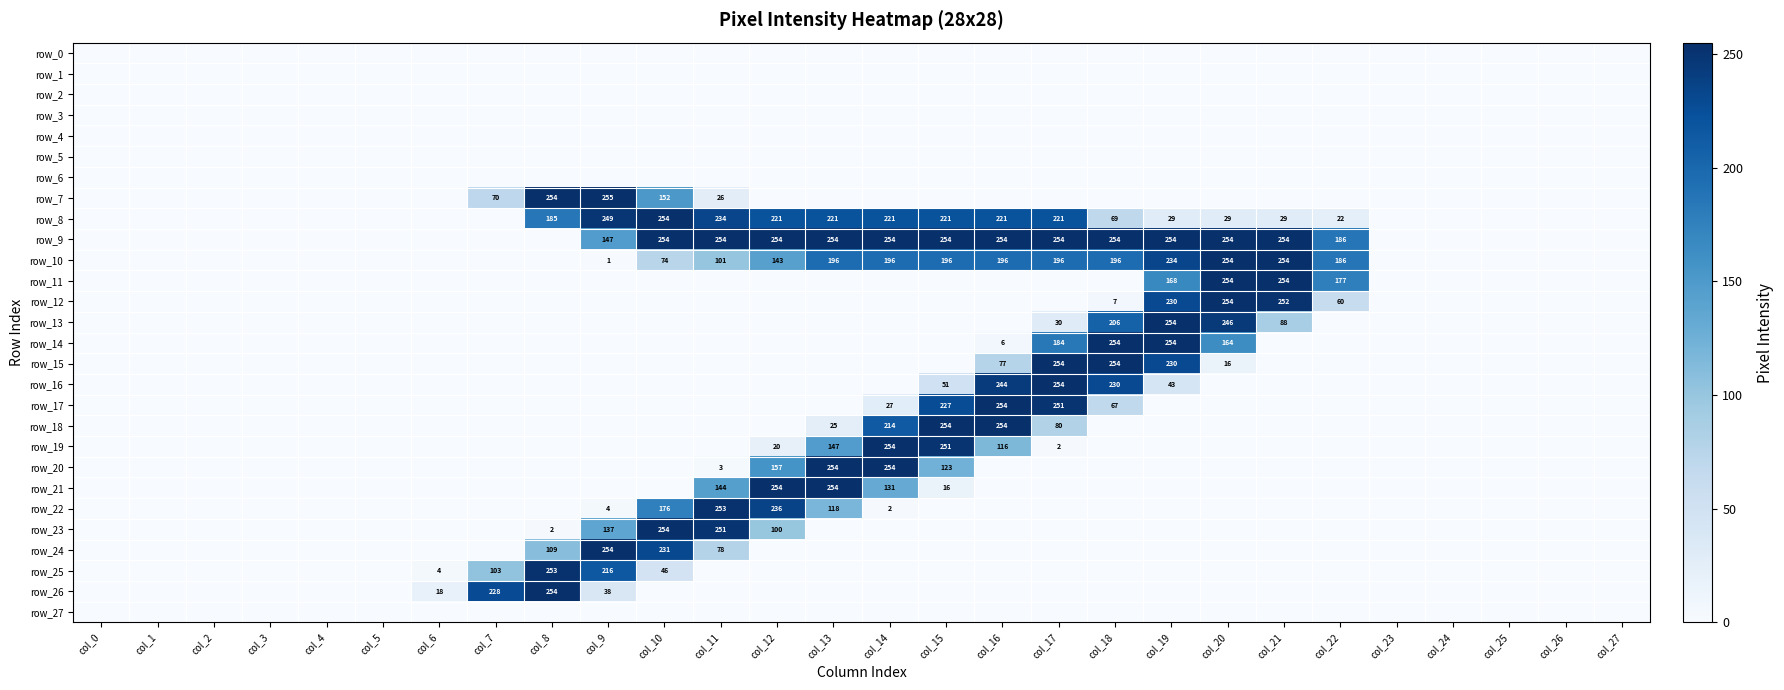

Reading left to right, what are all the values shown in this chart?

row_0: 0	0	0	0	0	0	0	0	0	0	0	0	0	0	0	0	0	0	0	0	0	0	0	0	0	0	0	0
row_1: 0	0	0	0	0	0	0	0	0	0	0	0	0	0	0	0	0	0	0	0	0	0	0	0	0	0	0	0
row_2: 0	0	0	0	0	0	0	0	0	0	0	0	0	0	0	0	0	0	0	0	0	0	0	0	0	0	0	0
row_3: 0	0	0	0	0	0	0	0	0	0	0	0	0	0	0	0	0	0	0	0	0	0	0	0	0	0	0	0
row_4: 0	0	0	0	0	0	0	0	0	0	0	0	0	0	0	0	0	0	0	0	0	0	0	0	0	0	0	0
row_5: 0	0	0	0	0	0	0	0	0	0	0	0	0	0	0	0	0	0	0	0	0	0	0	0	0	0	0	0
row_6: 0	0	0	0	0	0	0	0	0	0	0	0	0	0	0	0	0	0	0	0	0	0	0	0	0	0	0	0
row_7: 0	0	0	0	0	0	0	70	254	255	152	26	0	0	0	0	0	0	0	0	0	0	0	0	0	0	0	0
row_8: 0	0	0	0	0	0	0	0	185	249	254	234	221	221	221	221	221	221	69	29	29	29	22	0	0	0	0	0
row_9: 0	0	0	0	0	0	0	0	0	147	254	254	254	254	254	254	254	254	254	254	254	254	186	0	0	0	0	0
row_10: 0	0	0	0	0	0	0	0	0	1	74	101	143	196	196	196	196	196	196	234	254	254	186	0	0	0	0	0
row_11: 0	0	0	0	0	0	0	0	0	0	0	0	0	0	0	0	0	0	0	168	254	254	177	0	0	0	0	0
row_12: 0	0	0	0	0	0	0	0	0	0	0	0	0	0	0	0	0	0	7	230	254	252	60	0	0	0	0	0
row_13: 0	0	0	0	0	0	0	0	0	0	0	0	0	0	0	0	0	30	206	254	246	88	0	0	0	0	0	0
row_14: 0	0	0	0	0	0	0	0	0	0	0	0	0	0	0	0	6	184	254	254	164	0	0	0	0	0	0	0
row_15: 0	0	0	0	0	0	0	0	0	0	0	0	0	0	0	0	77	254	254	230	16	0	0	0	0	0	0	0
row_16: 0	0	0	0	0	0	0	0	0	0	0	0	0	0	0	51	244	254	230	43	0	0	0	0	0	0	0	0
row_17: 0	0	0	0	0	0	0	0	0	0	0	0	0	0	27	227	254	251	67	0	0	0	0	0	0	0	0	0
row_18: 0	0	0	0	0	0	0	0	0	0	0	0	0	25	214	254	254	80	0	0	0	0	0	0	0	0	0	0
row_19: 0	0	0	0	0	0	0	0	0	0	0	0	20	147	254	251	116	2	0	0	0	0	0	0	0	0	0	0
row_20: 0	0	0	0	0	0	0	0	0	0	0	3	157	254	254	123	0	0	0	0	0	0	0	0	0	0	0	0
row_21: 0	0	0	0	0	0	0	0	0	0	0	144	254	254	131	16	0	0	0	0	0	0	0	0	0	0	0	0
row_22: 0	0	0	0	0	0	0	0	0	4	176	253	236	118	2	0	0	0	0	0	0	0	0	0	0	0	0	0
row_23: 0	0	0	0	0	0	0	0	2	137	254	251	100	0	0	0	0	0	0	0	0	0	0	0	0	0	0	0
row_24: 0	0	0	0	0	0	0	0	109	254	231	78	0	0	0	0	0	0	0	0	0	0	0	0	0	0	0	0
row_25: 0	0	0	0	0	0	4	103	253	216	46	0	0	0	0	0	0	0	0	0	0	0	0	0	0	0	0	0
row_26: 0	0	0	0	0	0	18	228	254	38	0	0	0	0	0	0	0	0	0	0	0	0	0	0	0	0	0	0
row_27: 0	0	0	0	0	0	0	0	0	0	0	0	0	0	0	0	0	0	0	0	0	0	0	0	0	0	0	0